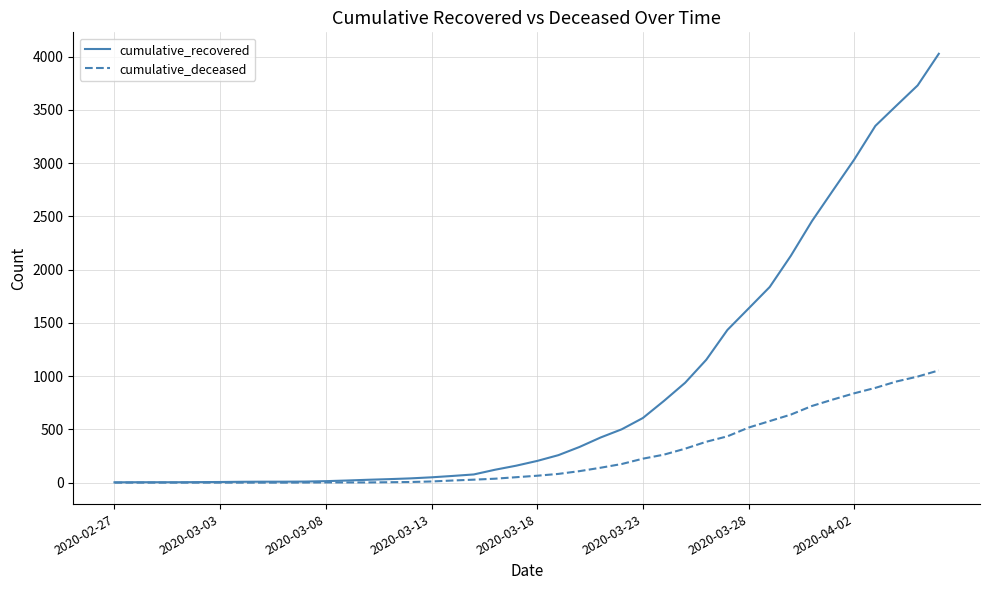

Which series has the largest range (max minus min)?

cumulative_recovered